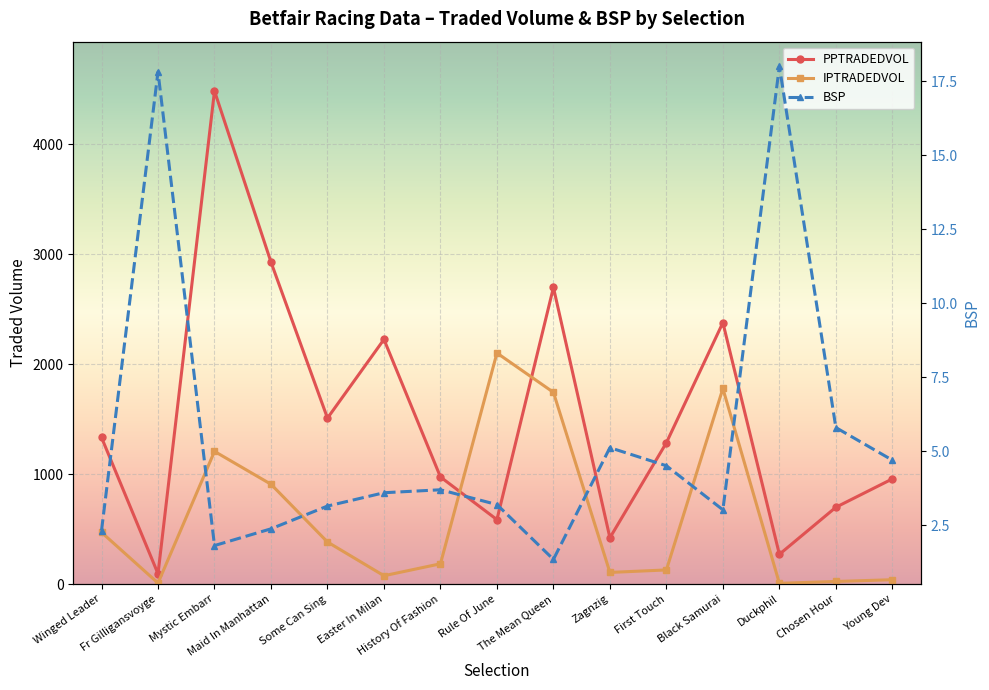

How many interior local valleys does the PPTRADEDVOL series have?

5